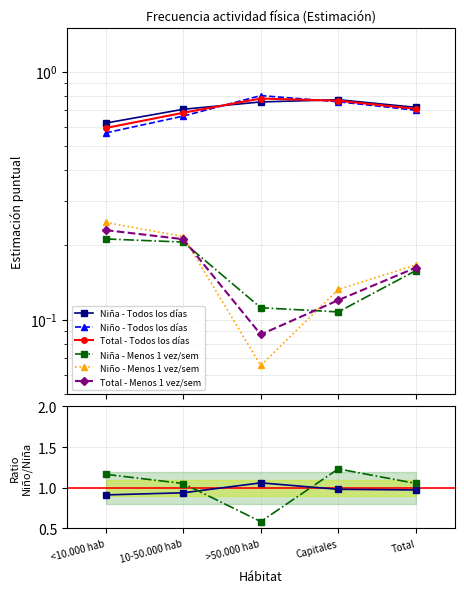

Does the chart have visible grid lines?

Yes